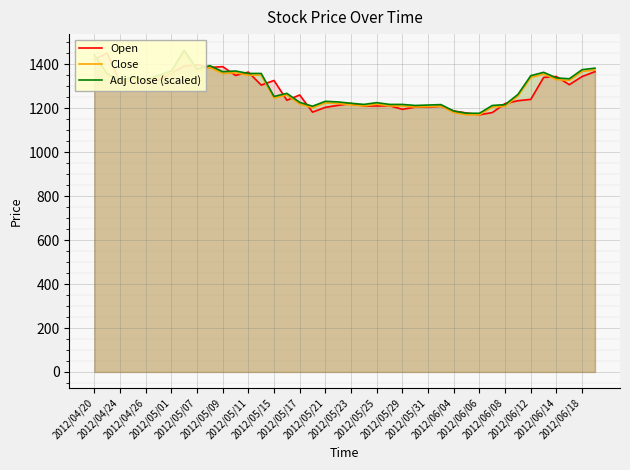

True or false: Adj Close (scaled) and Close cross at least once.

False